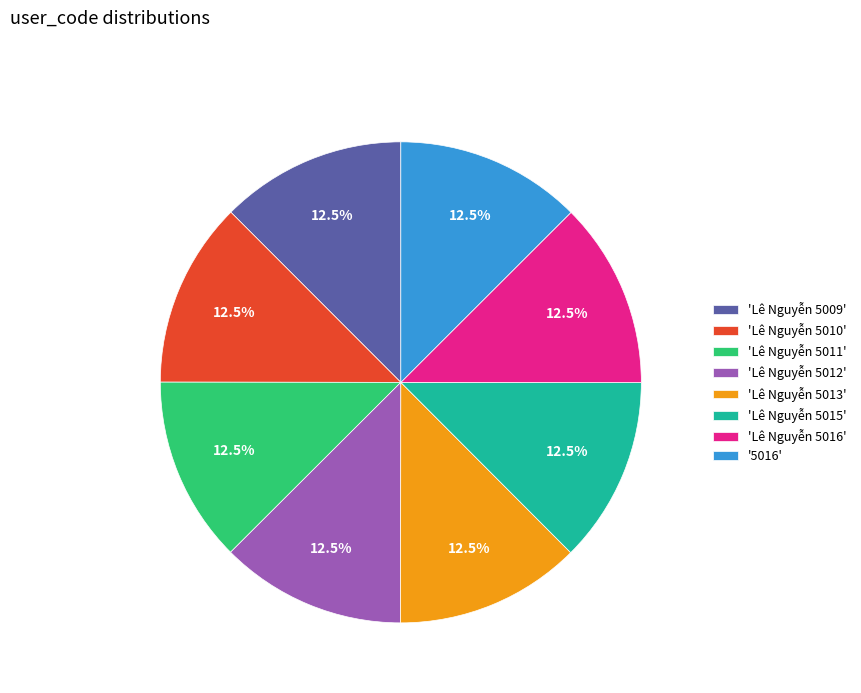

Is 'Lê Nguyễn 5013' the majority of the pie?

No